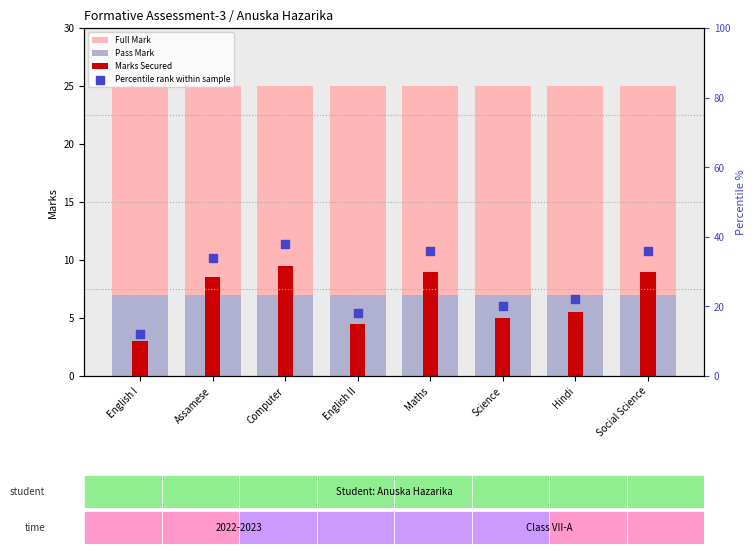

Is the value of Percentile rank within sample at Maths greater than the value of Full Mark at Science?

Yes